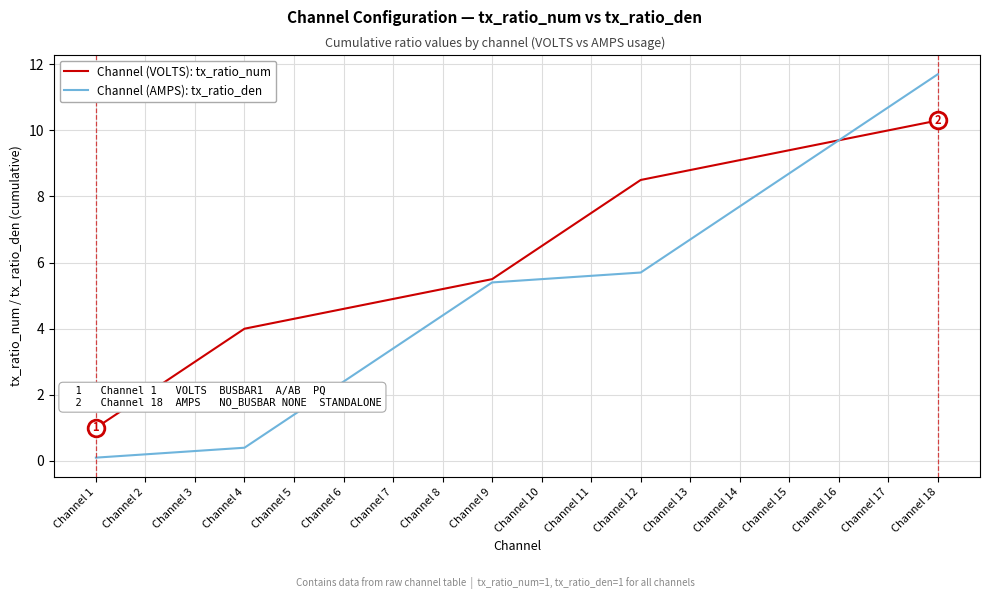

Count the number of data series in this chart.

2